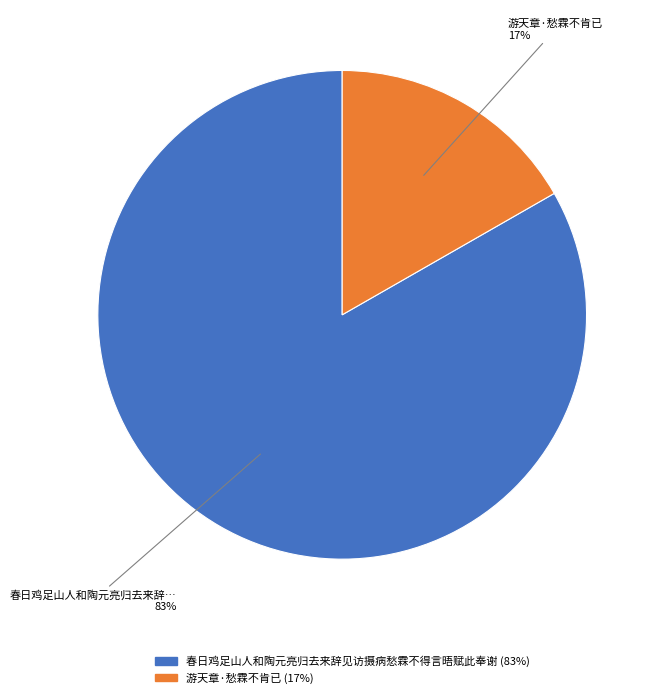

Which slice is the smallest?

游天章·愁霖不肯已